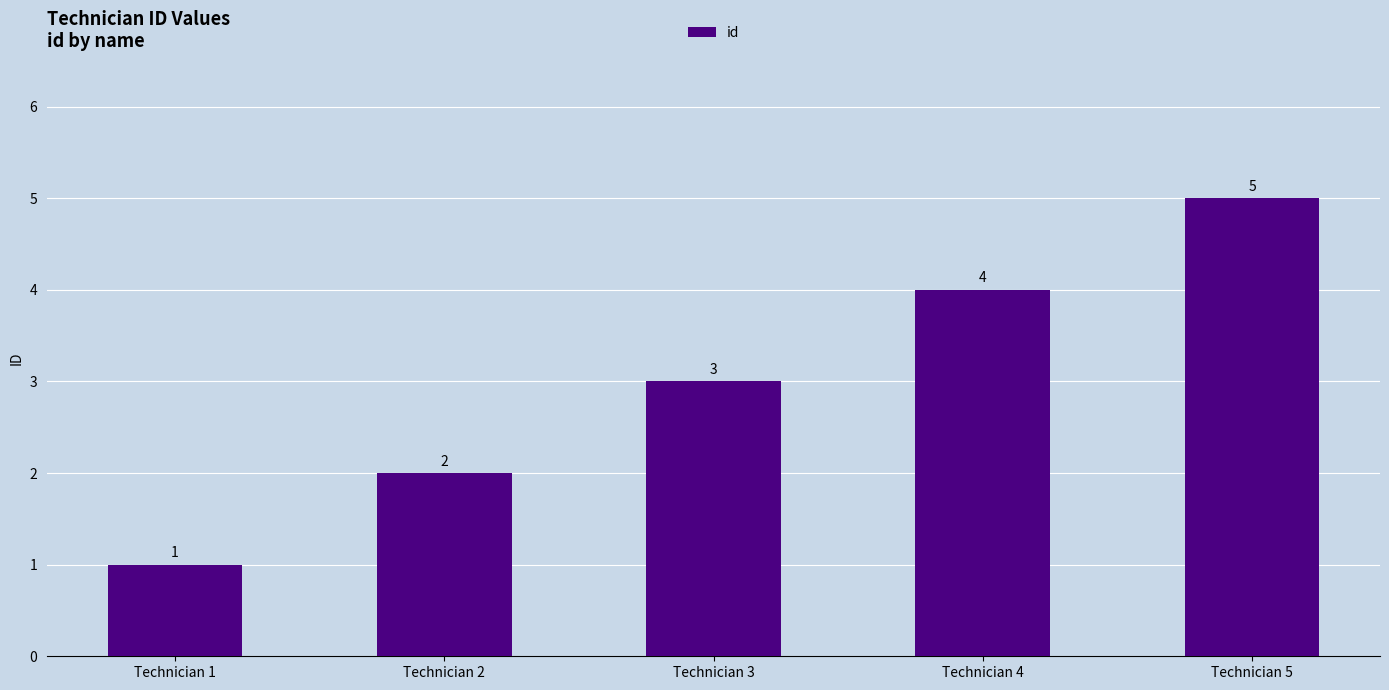

What is the change in value from Technician 1 to Technician 3?

+2